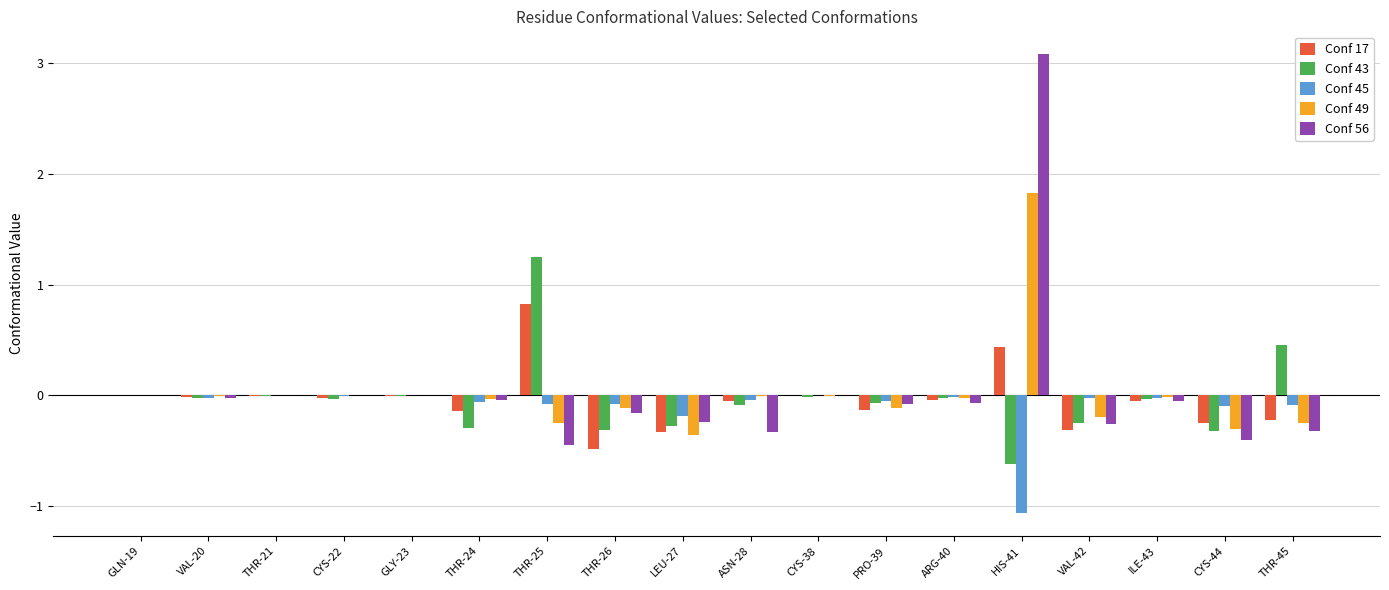

At which category is the sum across all series the highest?

HIS-41